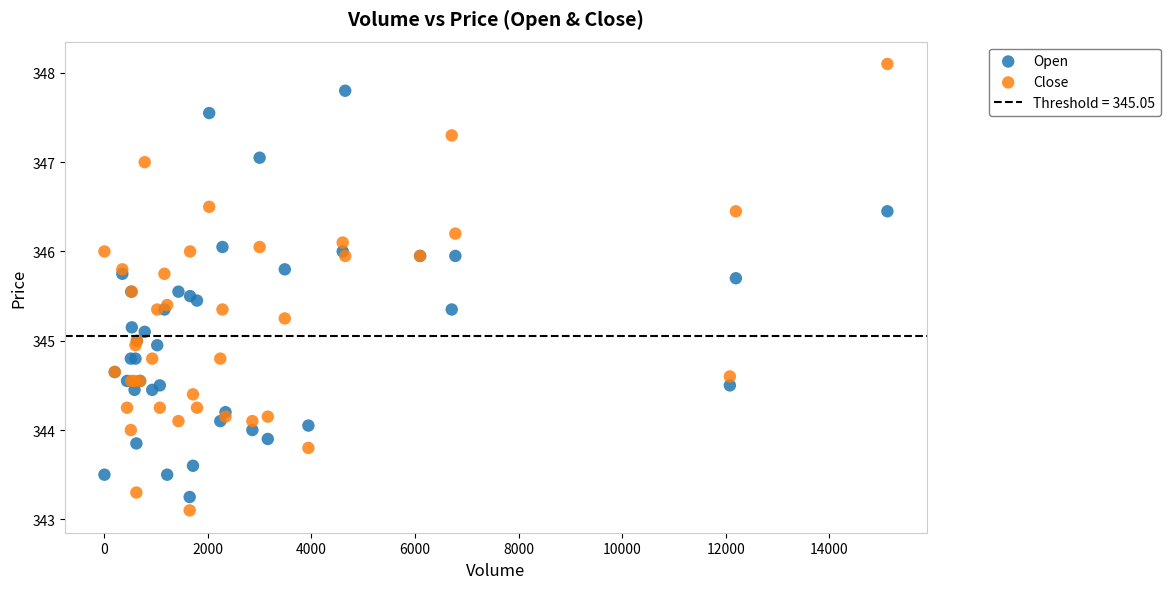

Which series has the widest spread of Y values?

Close